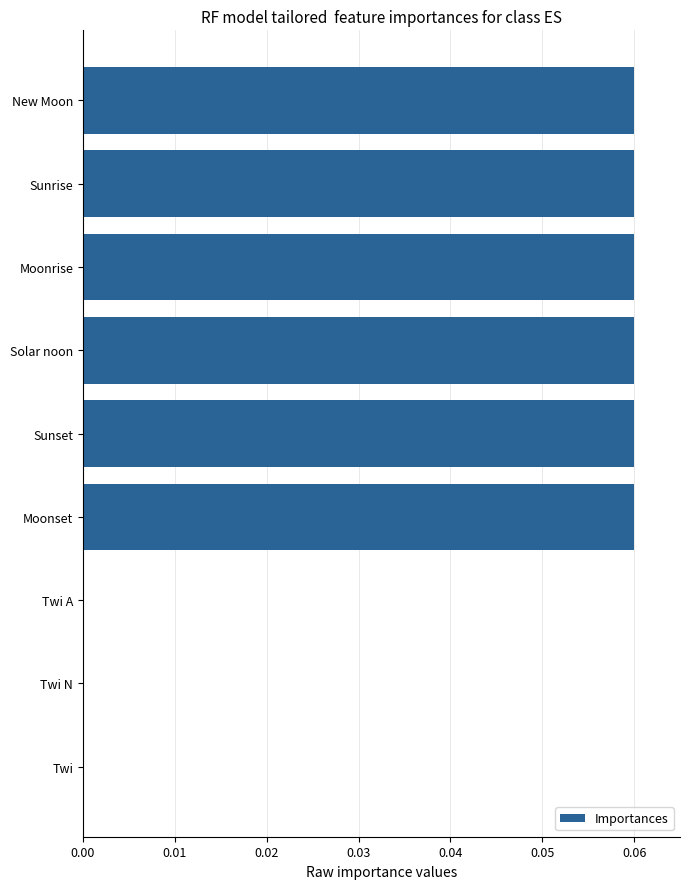

The value at Twi is 0.0. True or false?

True